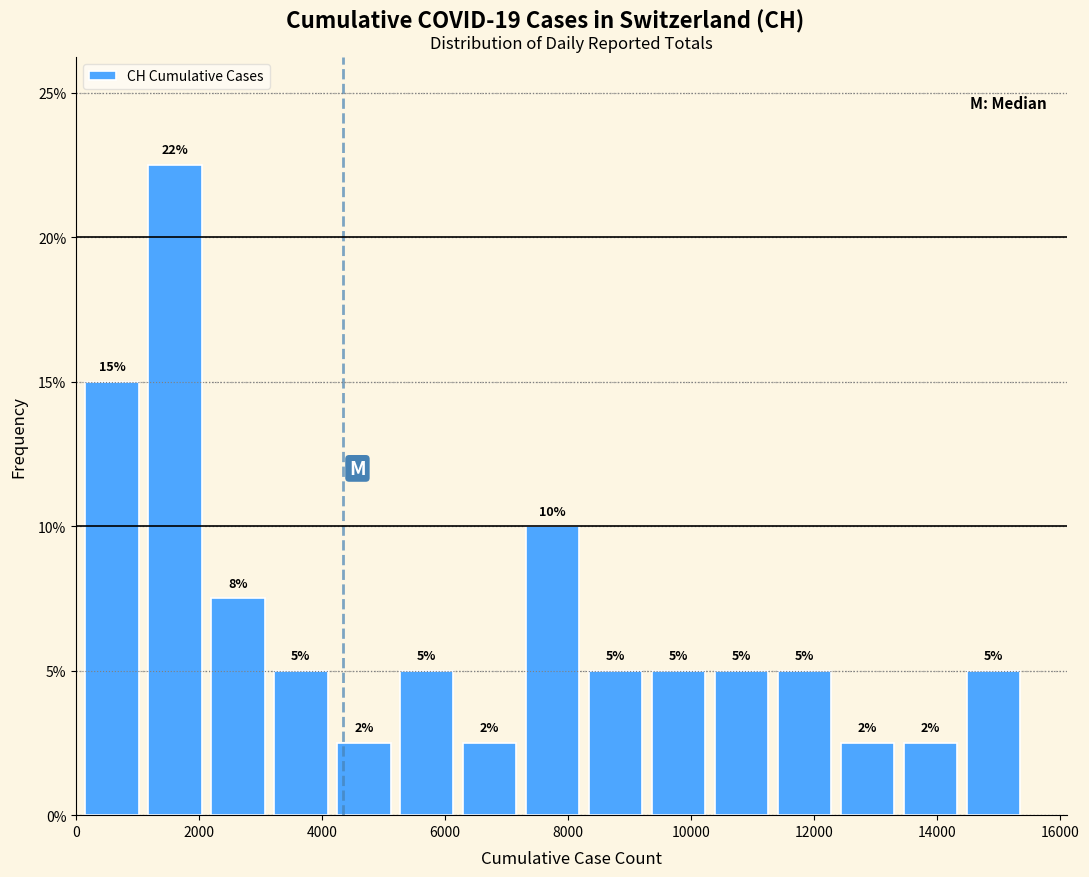

Which range on the x-axis has the tallest bar?

1000 to 2200